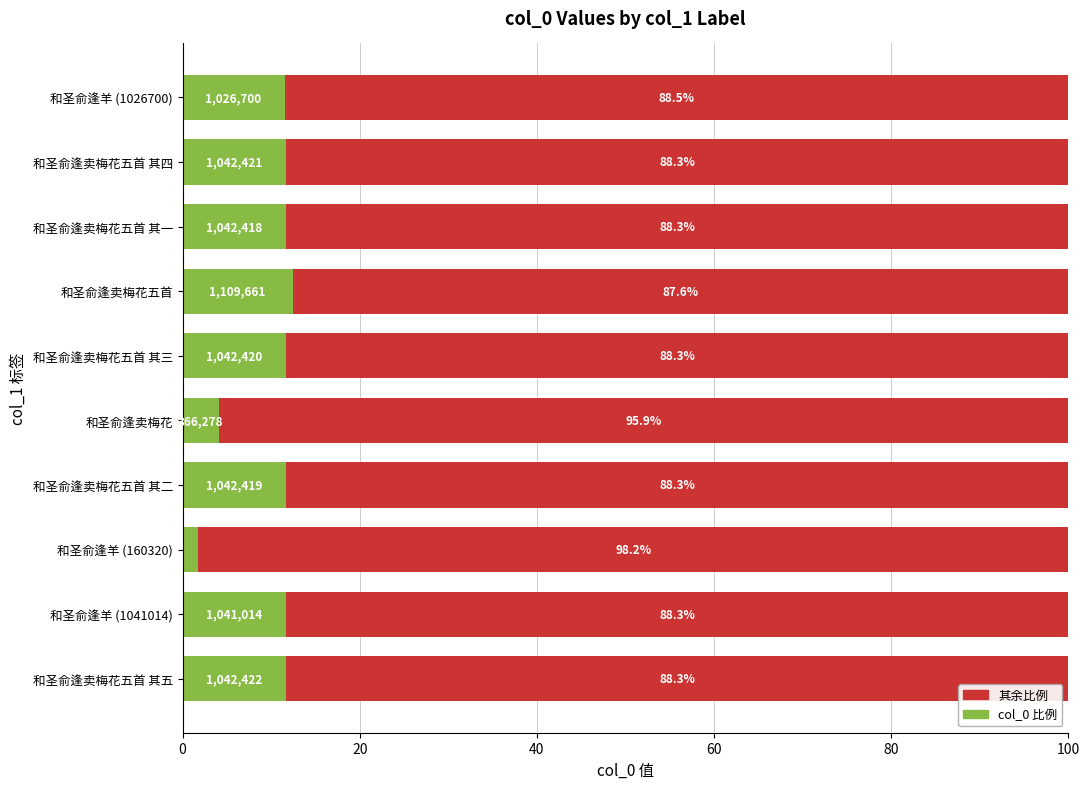

Which category has the lowest value in the col_0 比例 series?

和圣俞逢羊 (160320)